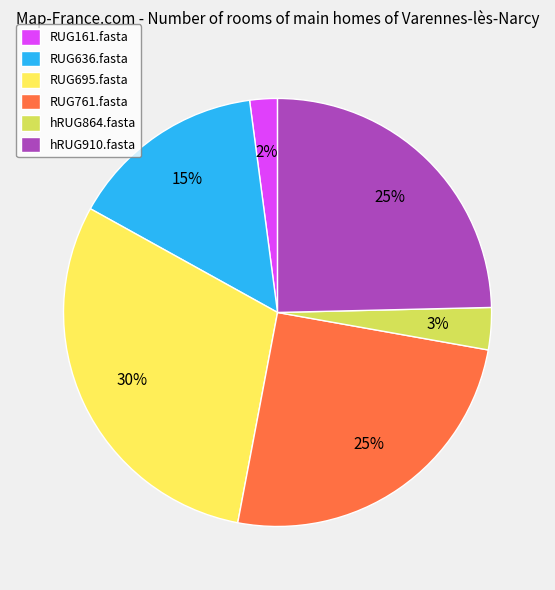

What is the largest slice in the pie chart?

RUG695.fasta